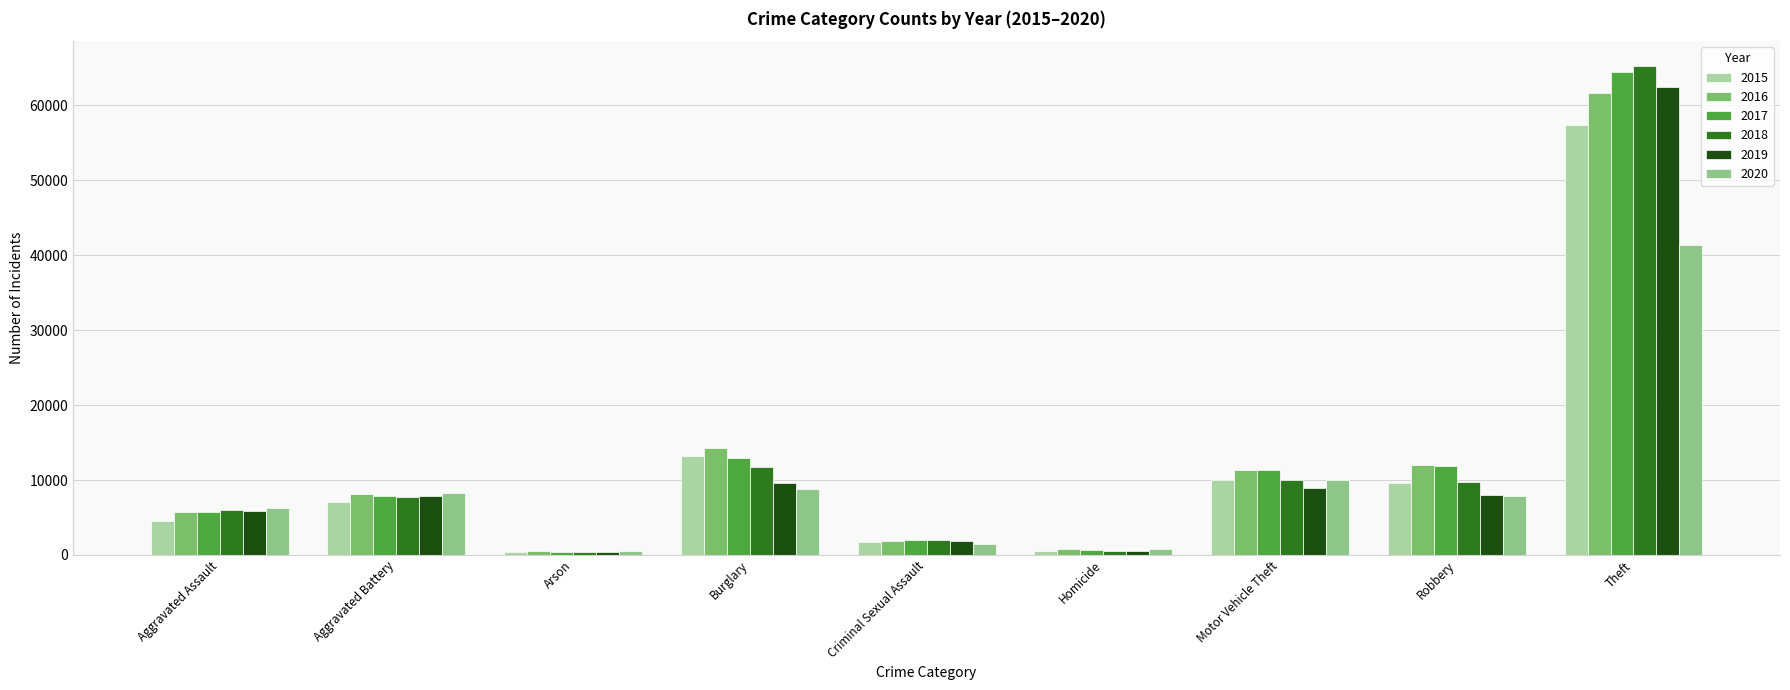

What is the minimum value for 2017?

444